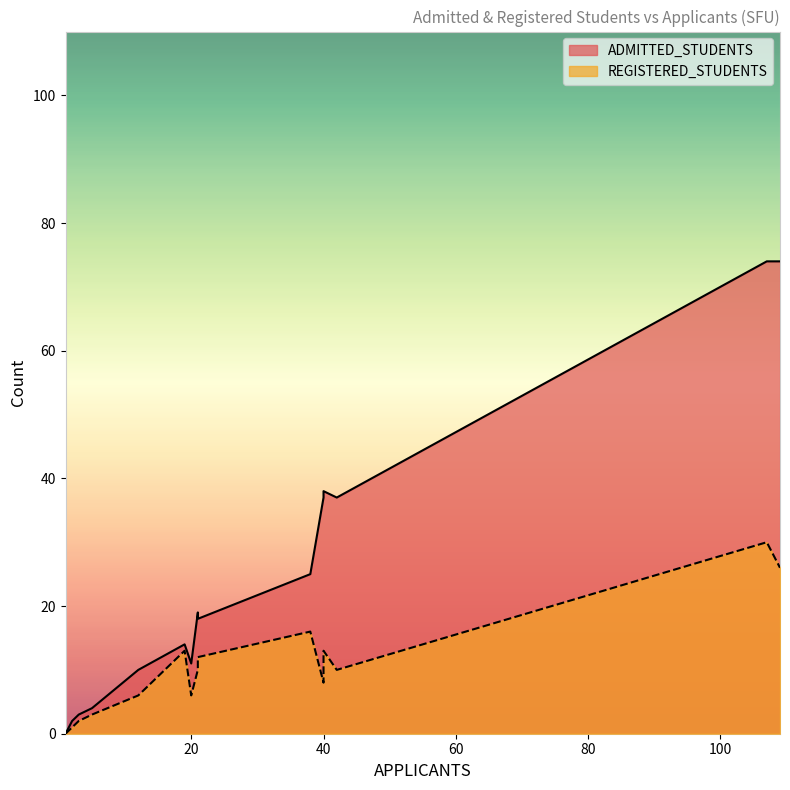

The ADMITTED_STUDENTS series shows 7 at 5. True or false?

False